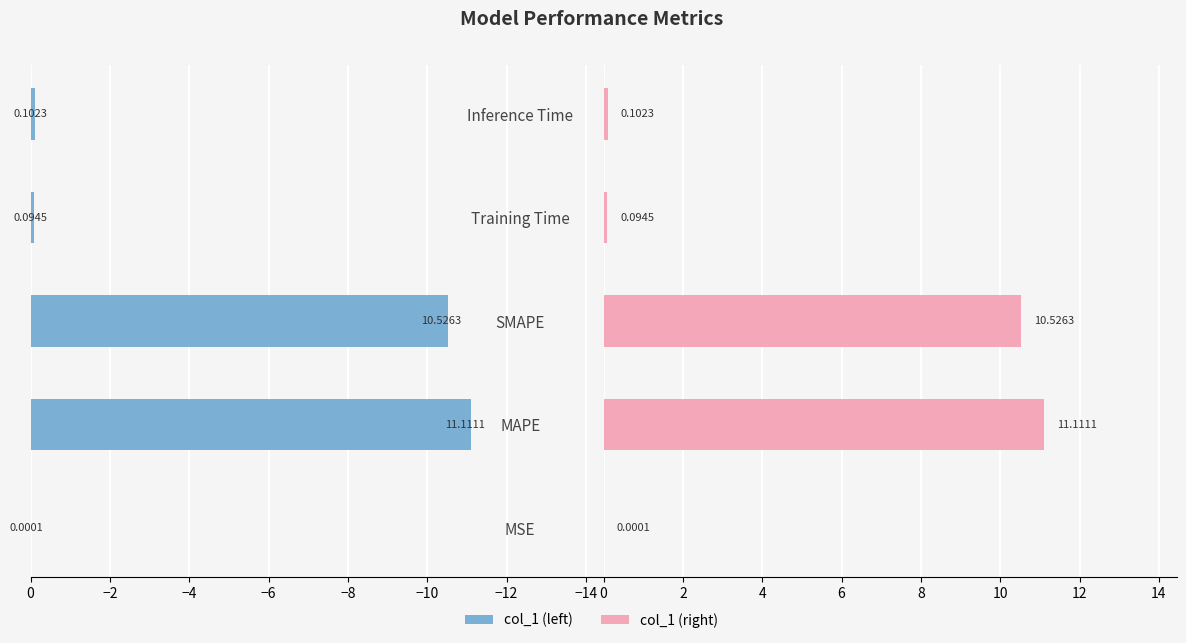

How many bars are there in total?

10